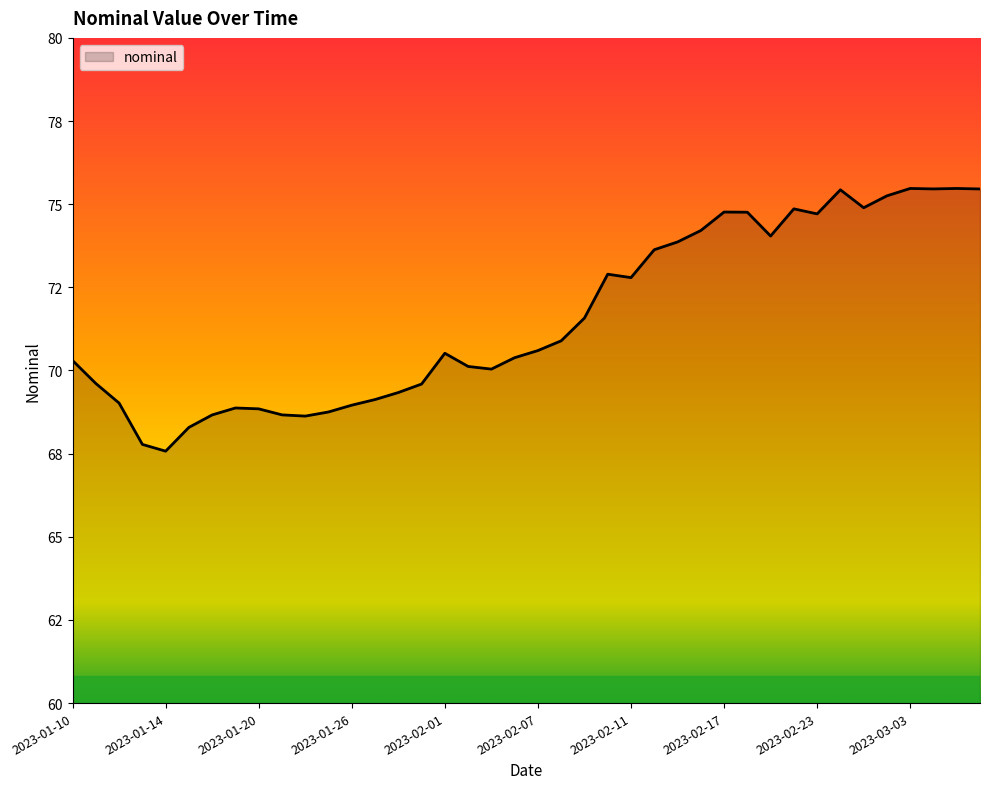

Rank the categories by value from lowest to highest.

2023-01-14, 2023-01-13, 2023-01-17, 2023-01-24, 2023-01-18, 2023-01-21, 2023-01-25, 2023-01-20, 2023-01-19, 2023-01-26, 2023-01-12, 2023-01-27, 2023-01-28, 2023-01-31, 2023-01-11, 2023-02-03, 2023-02-02, 2023-01-10, 2023-02-04, 2023-02-01, 2023-02-07, 2023-02-08, 2023-02-09, 2023-02-11, 2023-02-10, 2023-02-14, 2023-02-15, 2023-02-21, 2023-02-16, 2023-02-23, 2023-02-18, 2023-02-17, 2023-02-22, 2023-03-01, 2023-03-02, 2023-02-28, 2023-03-08, 2023-03-04, 2023-03-07, 2023-03-03